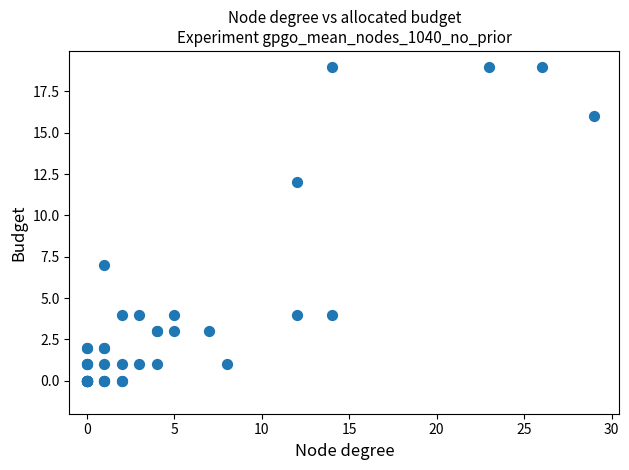

What Y value in the scatter plot is closest to 9?

7